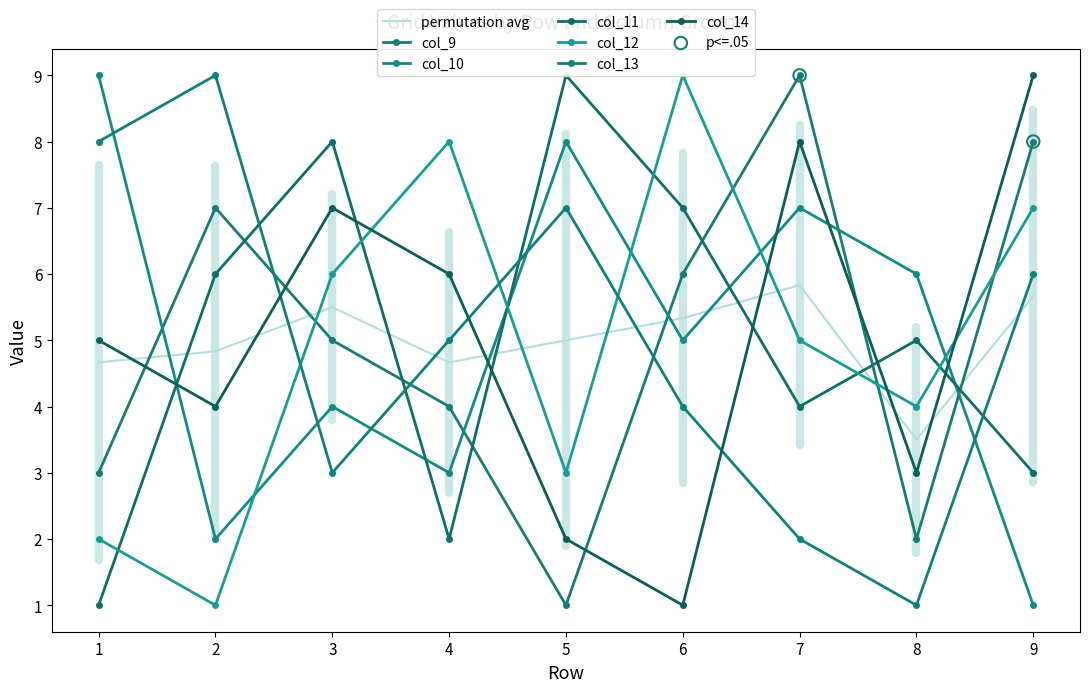

What are all the series names shown in the legend?

col_9, col_10, col_11, col_12, col_13, col_14